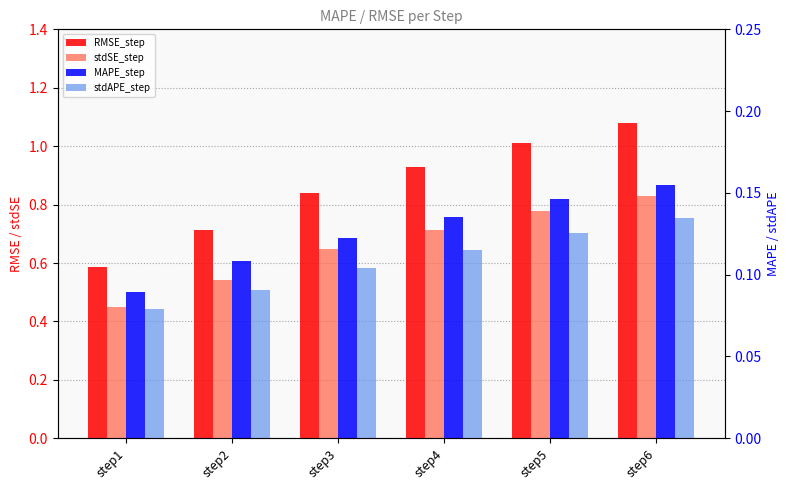

Rank the categories by MAPE_step value from highest to lowest.

step6, step5, step4, step3, step2, step1